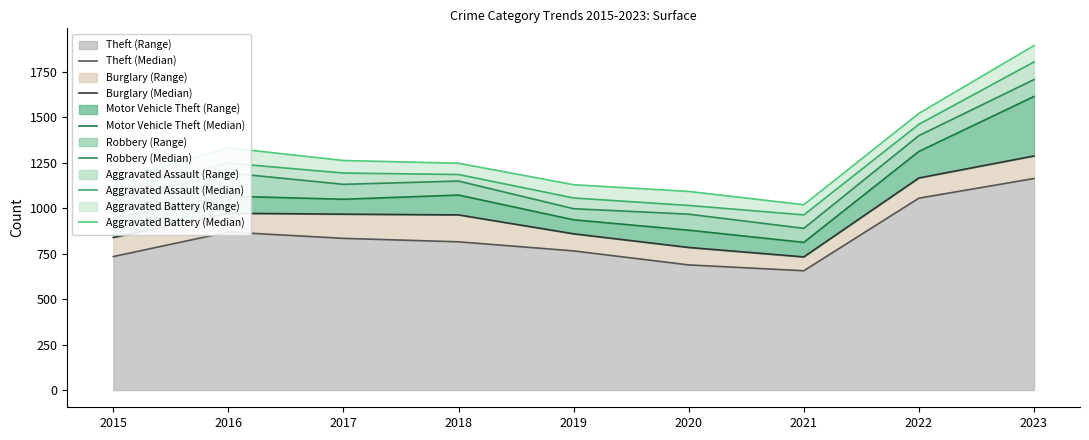

What is the highest value of the Theft (Range) series?

1163